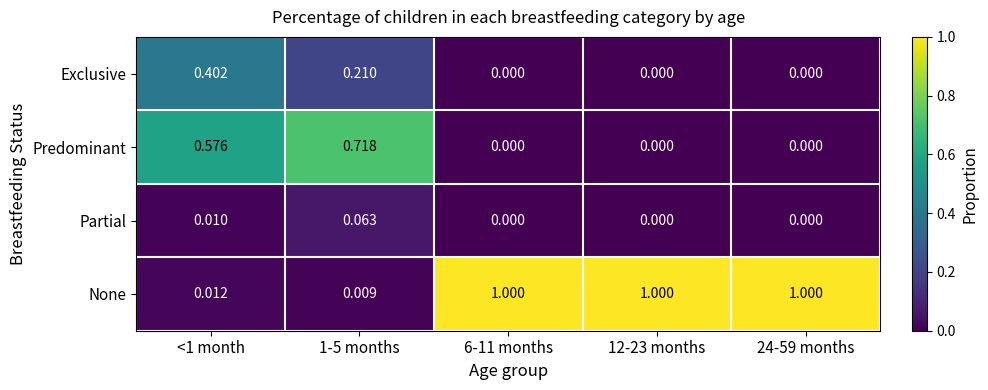

What is the difference between the highest and lowest values at 12-23 months?

1.0